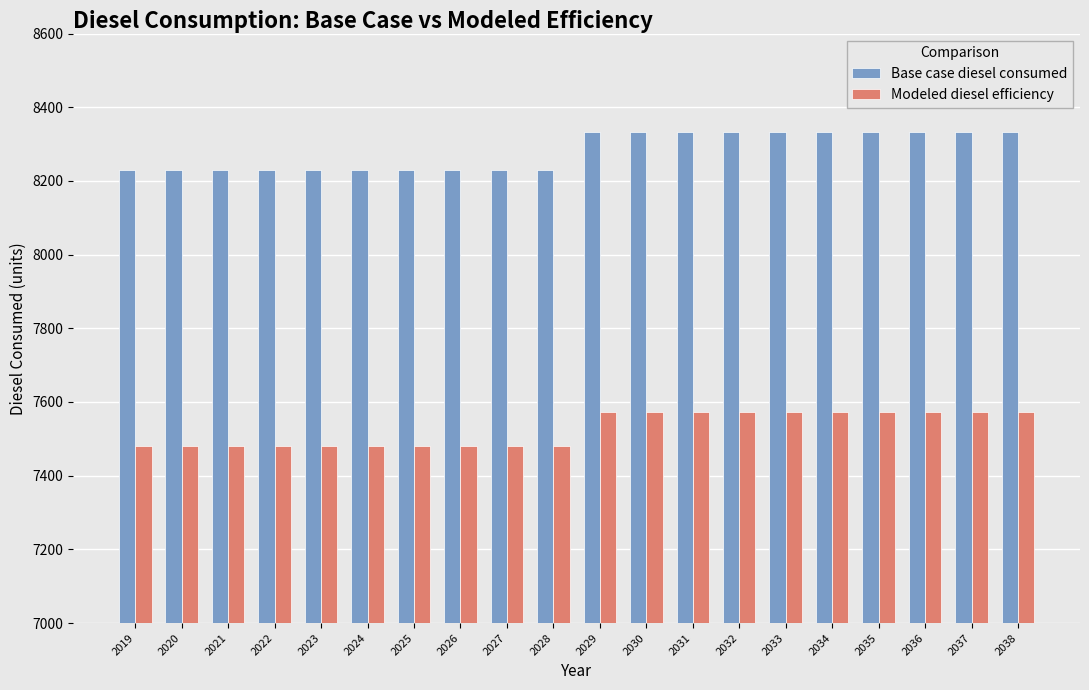

Reading left to right, what are all the values shown in this chart?

Base case diesel consumed: 8229.9	8229.9	8229.9	8229.9	8229.9	8229.9	8229.9	8229.9	8229.9	8229.9	8331.5	8331.5	8331.5	8331.5	8331.5	8331.5	8331.5	8331.5	8331.5	8331.5
Modeled diesel efficiency: 7481.8	7481.8	7481.8	7481.8	7481.8	7481.8	7481.8	7481.8	7481.8	7481.8	7574.1	7574.1	7574.1	7574.1	7574.1	7574.1	7574.1	7574.1	7574.1	7574.1